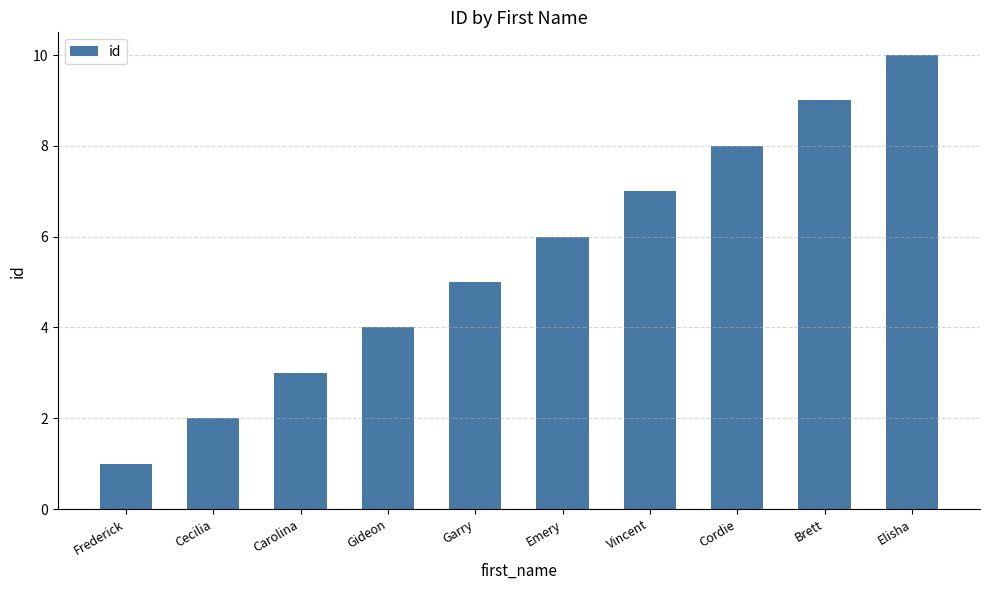

Reading left to right, list all the values displayed in this chart.

1	2	3	4	5	6	7	8	9	10